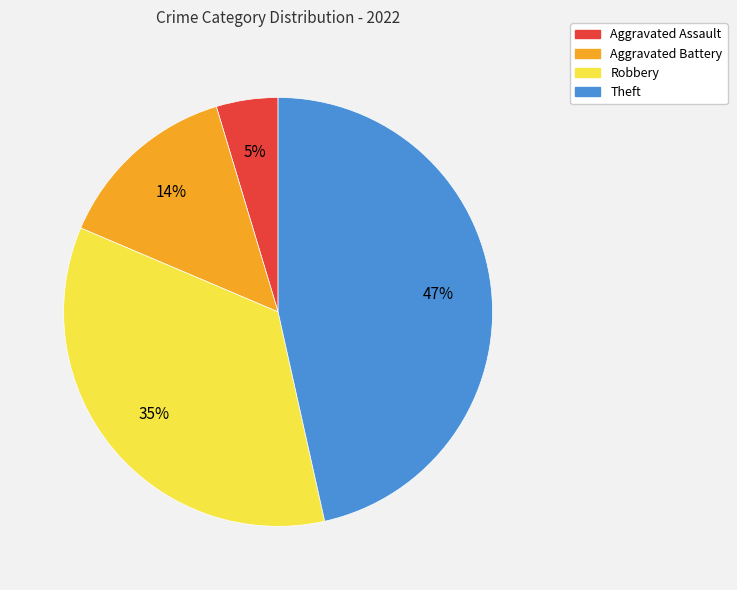

To the nearest percent, what is the difference between the Robbery and Aggravated Battery slice percentages?

21%